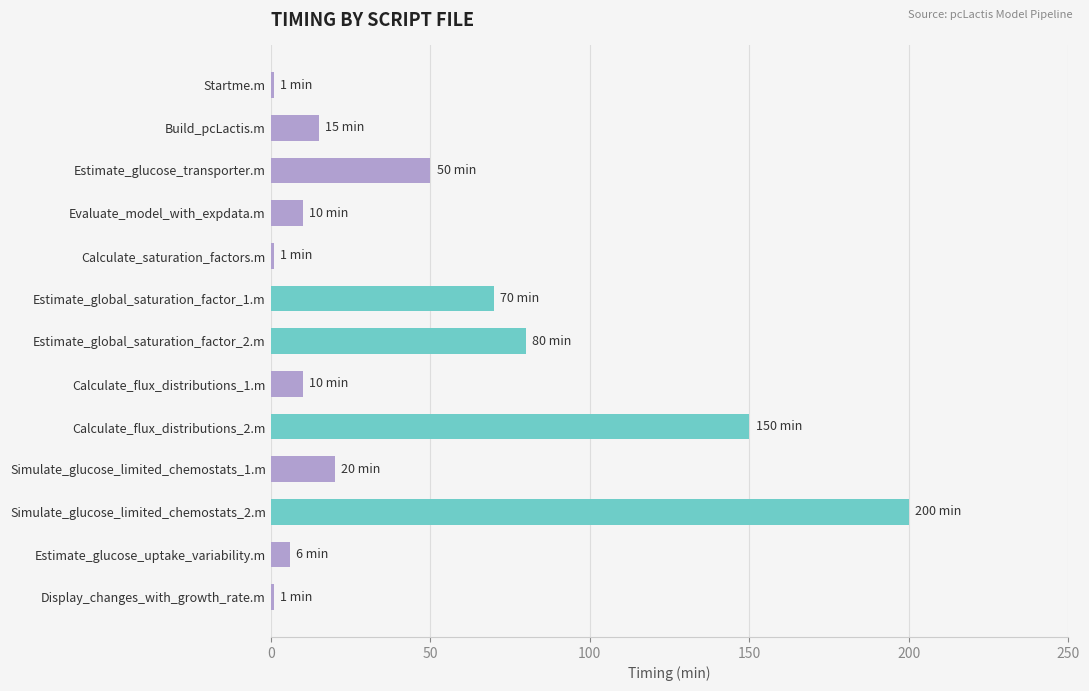

At which label is the value closest to 100?

Estimate_global_saturation_factor_2.m